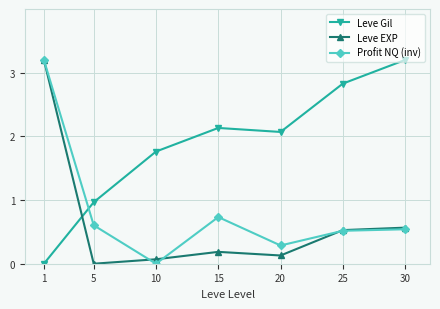

What is the difference between the maximum and minimum values in the Leve EXP series?

3.2